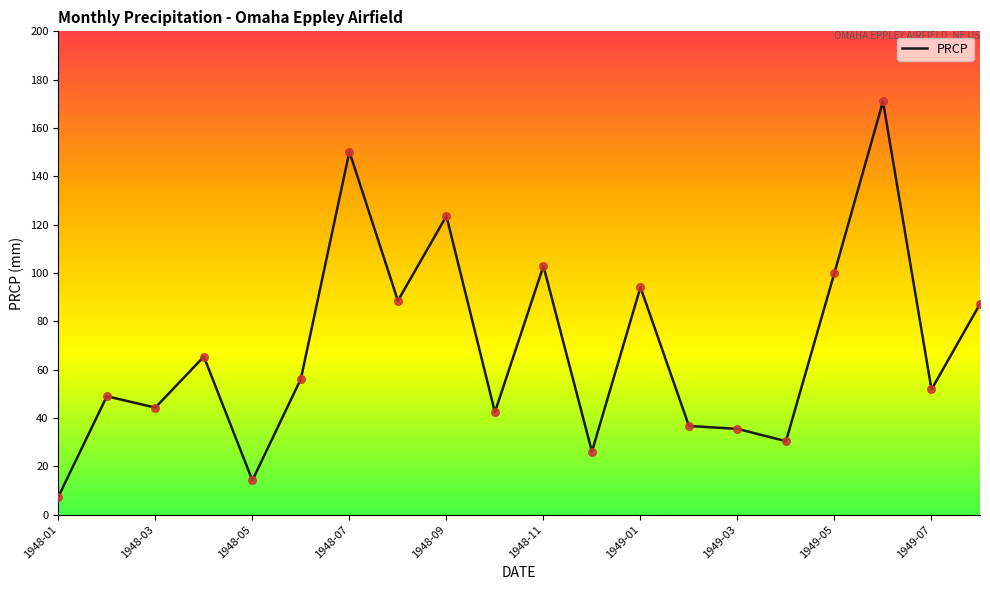

What is the difference between the maximum and minimum values?

163.6